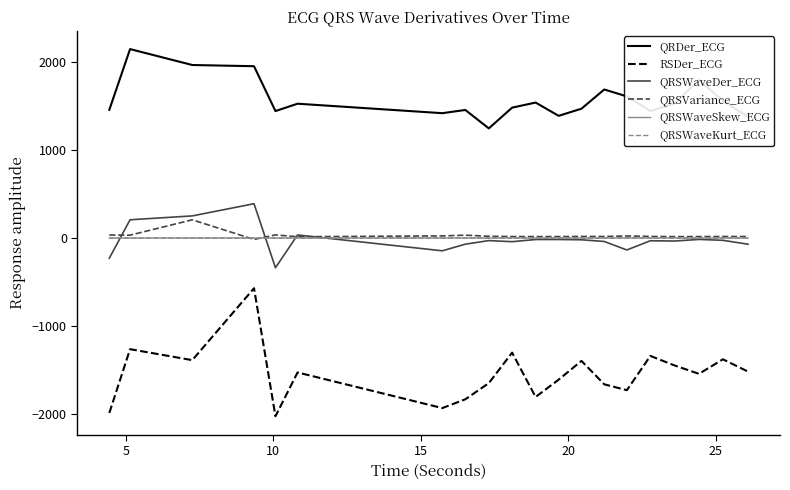

What is the minimum value for RSDer_ECG?

-2021.9